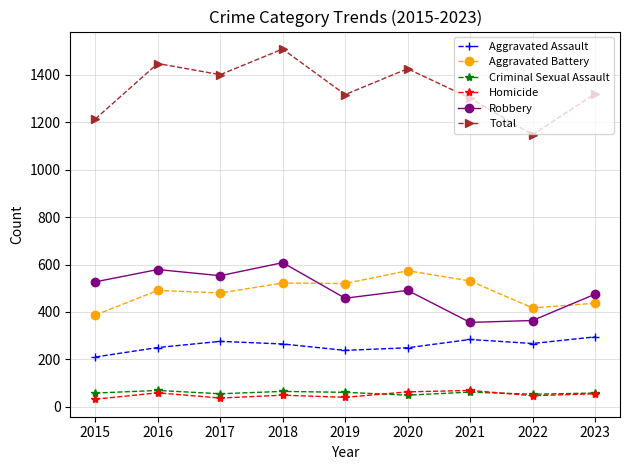

At which category is the sum across all series the highest?

2018